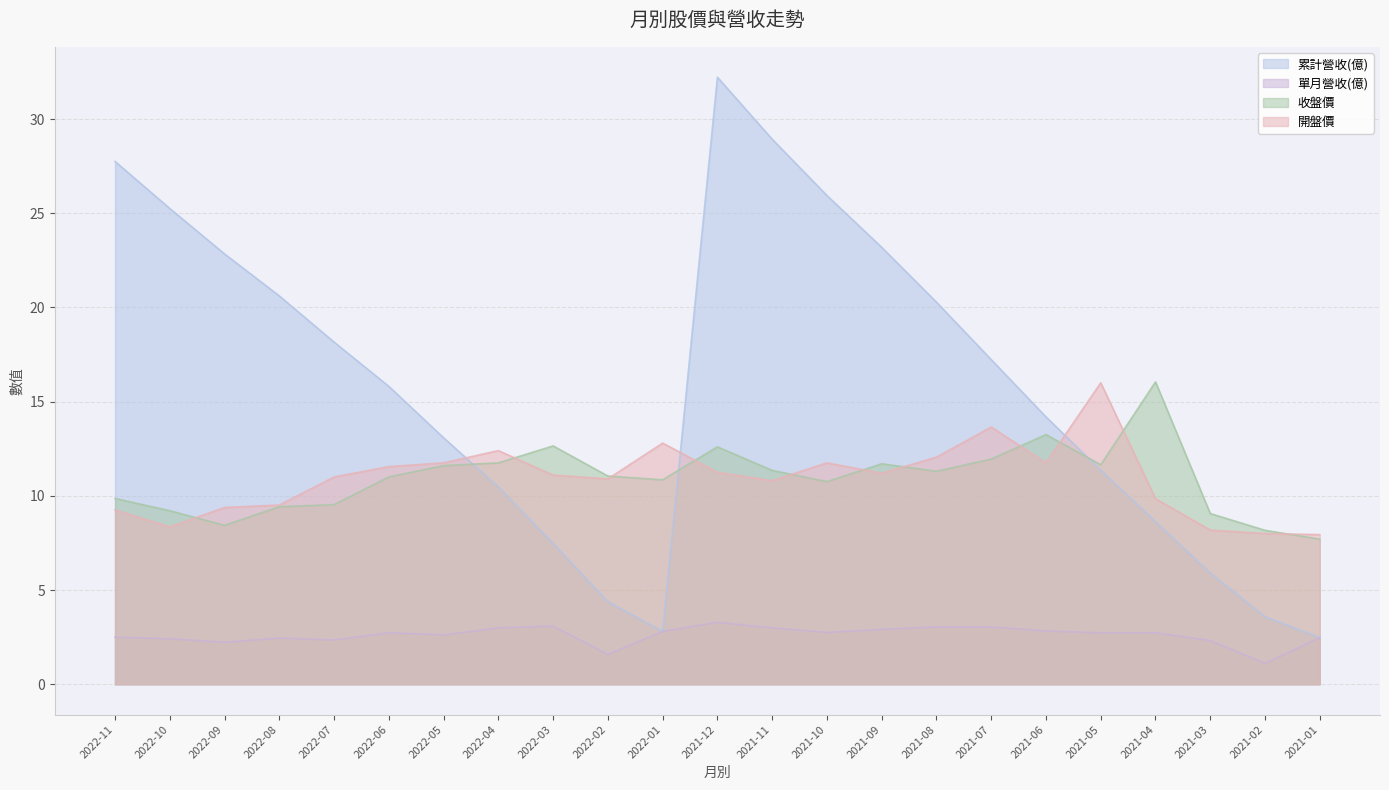

What is the value of the 收盤價 point at the 9th from the left?

12.7